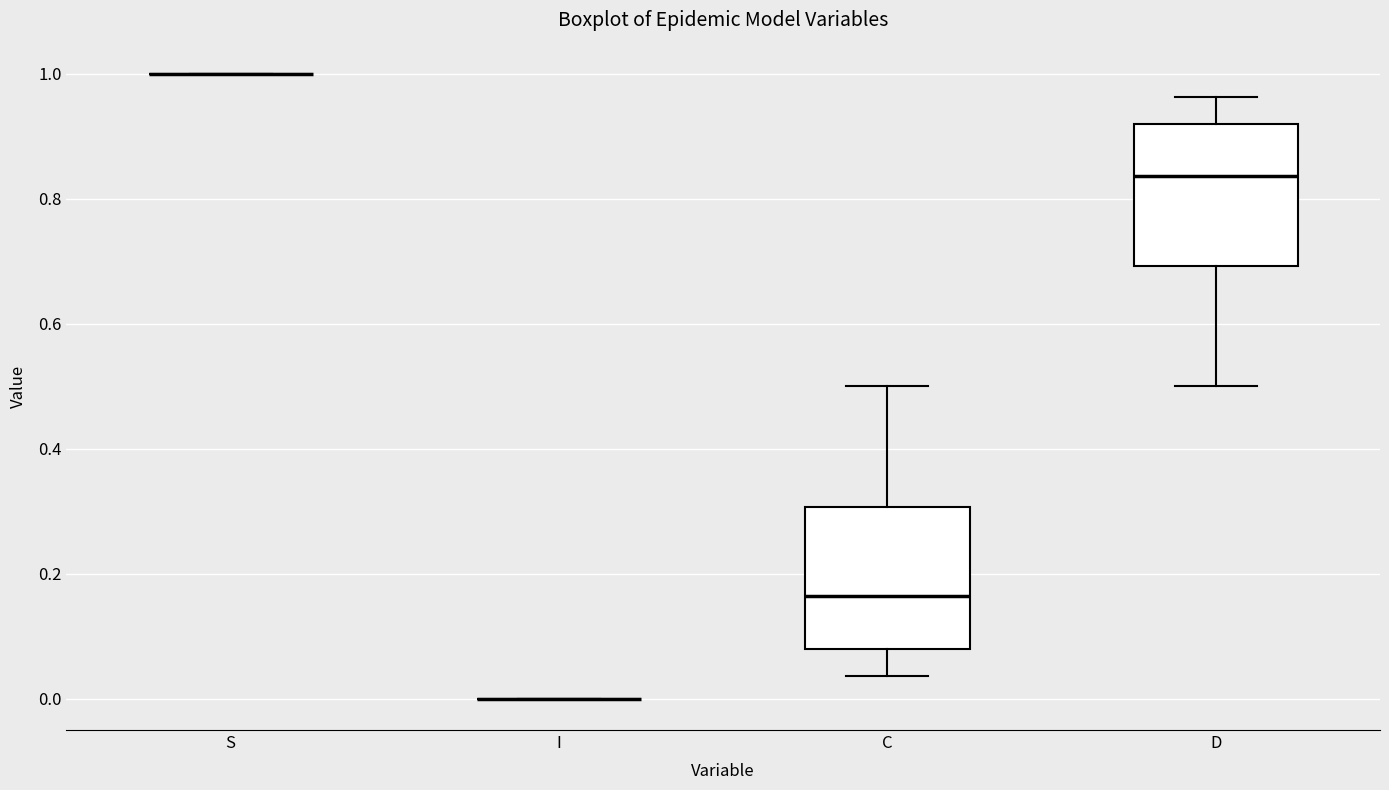

Reading left to right, read every box against the y-axis: the position of its median line, the range the box covers, and the ends of its whiskers. The values are not printed on the chart, so give them approximately, as read against the axis.

S: box collapsed to a line at 1.00, whiskers 1.00 to 1.00
I: box collapsed to a line at 0.00, whiskers 0.00 to 0.00
C: median 0.16, box 0.08 to 0.30, whiskers 0.04 to 0.50
D: median 0.84, box 0.70 to 0.92, whiskers 0.50 to 0.96